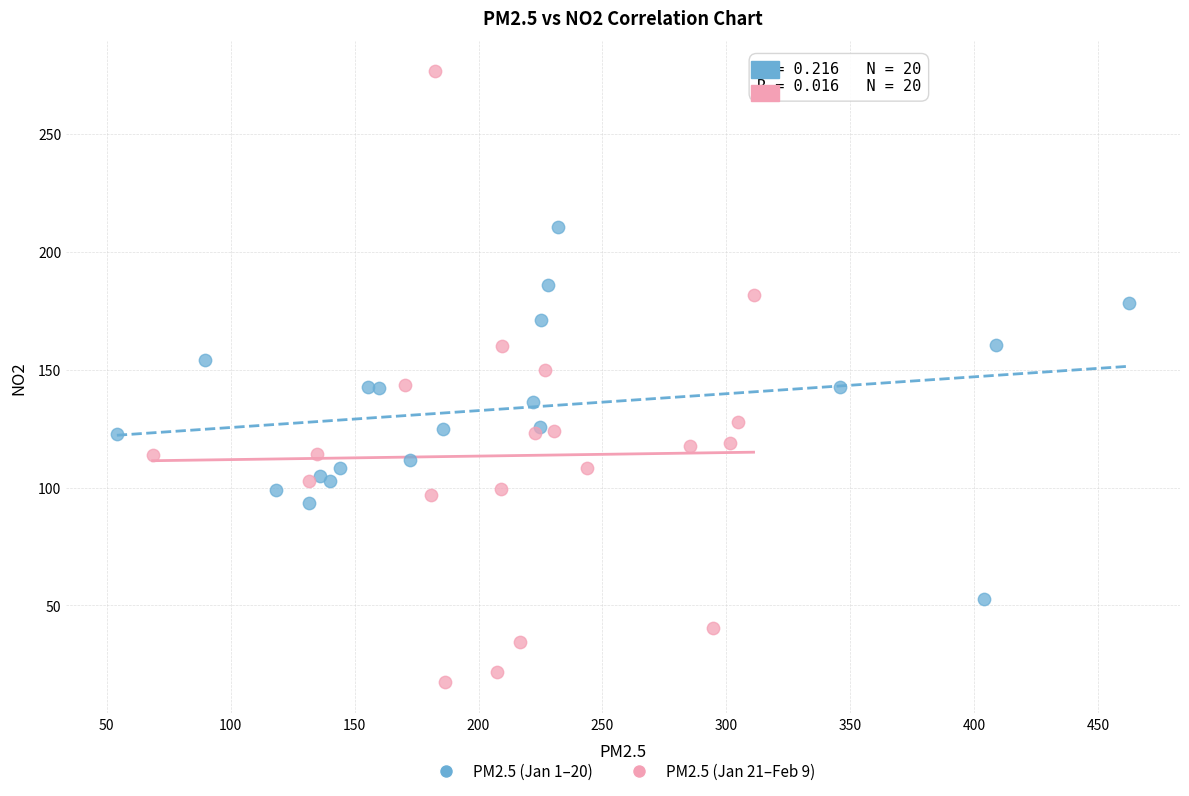

Which series contains the lowest Y value?

PM2.5 (Jan 21–Feb 9)